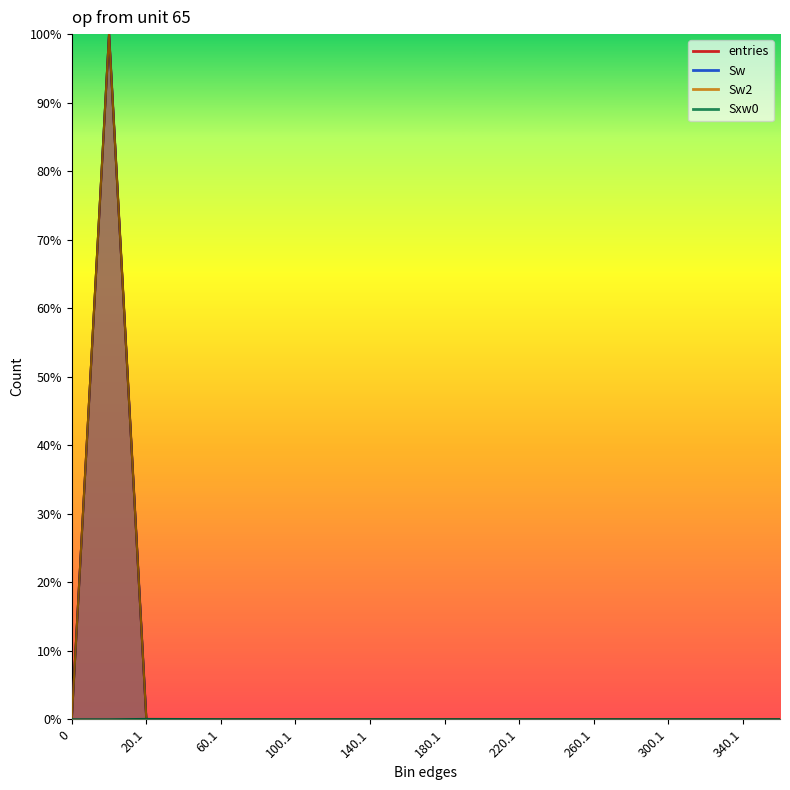

Which series has the largest range (max minus min)?

entries